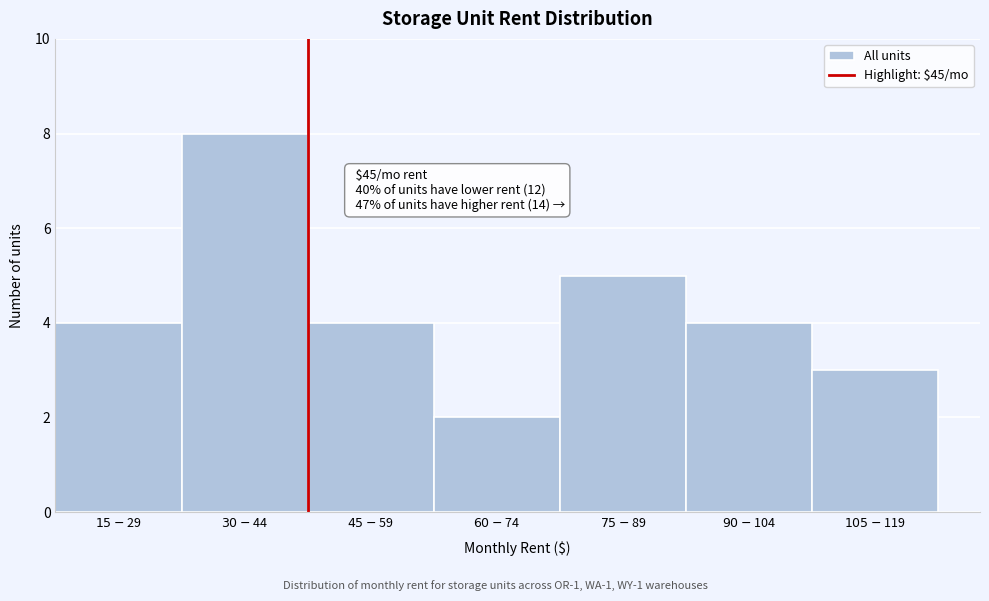

Reading left to right, extract all data points from this chart.

4	8	4	2	5	4	3